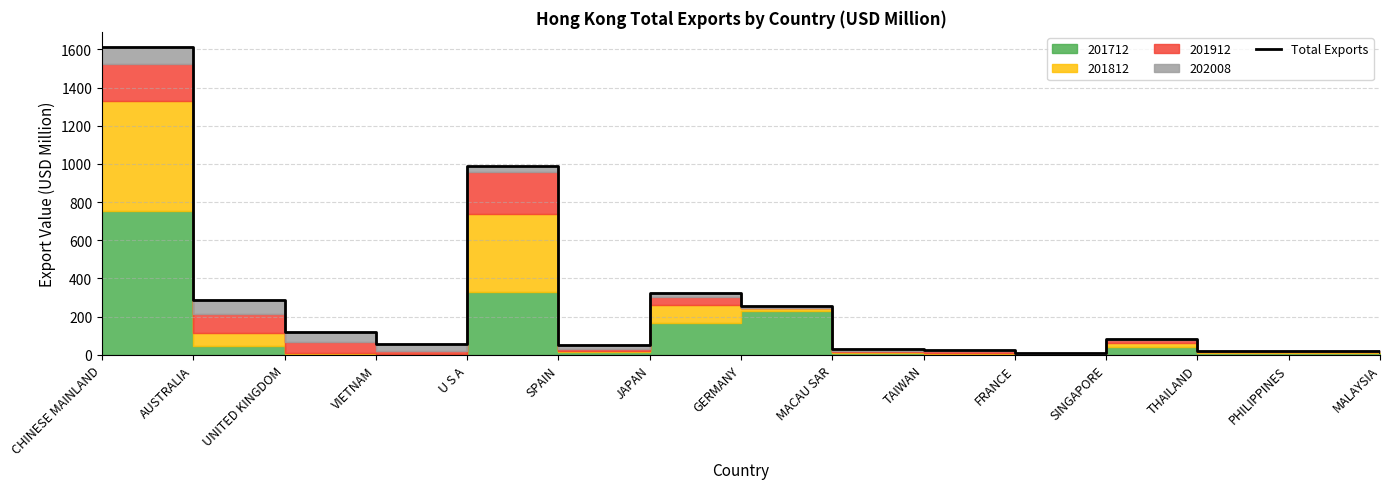

Read the value at SINGAPORE.

81.2